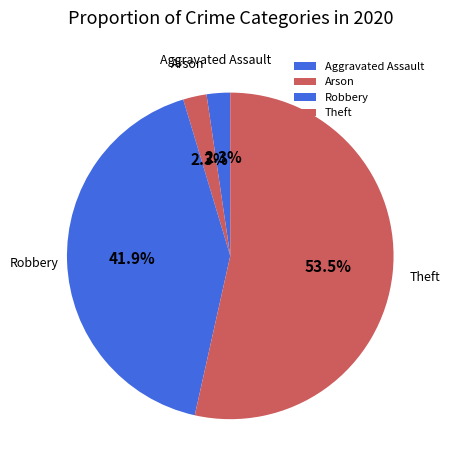

Combined, what portion of the pie is Aggravated Assault and Robbery?

44.2%